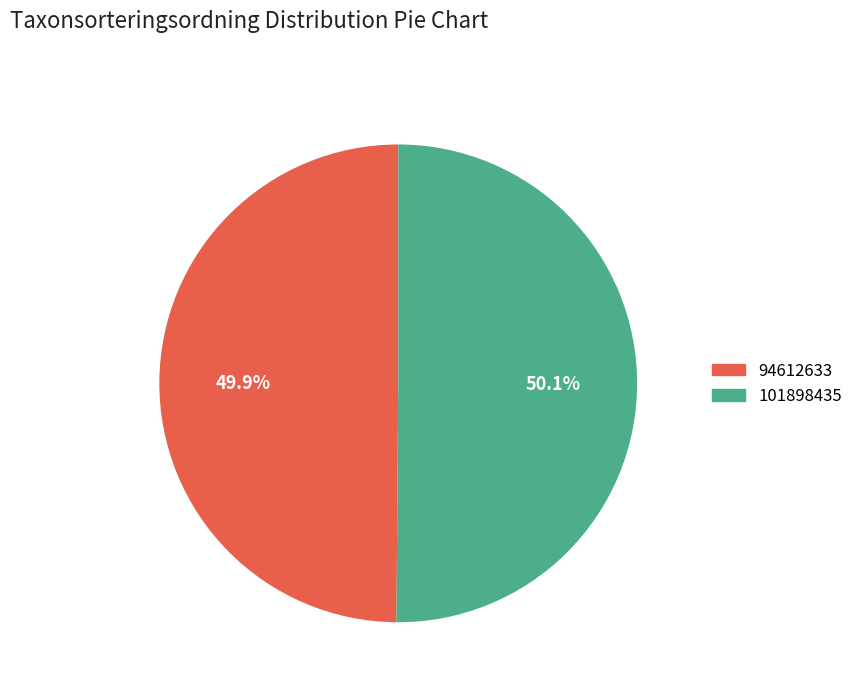

Approximately how many times larger is the value at 94612633 compared to 101898435?

1.0